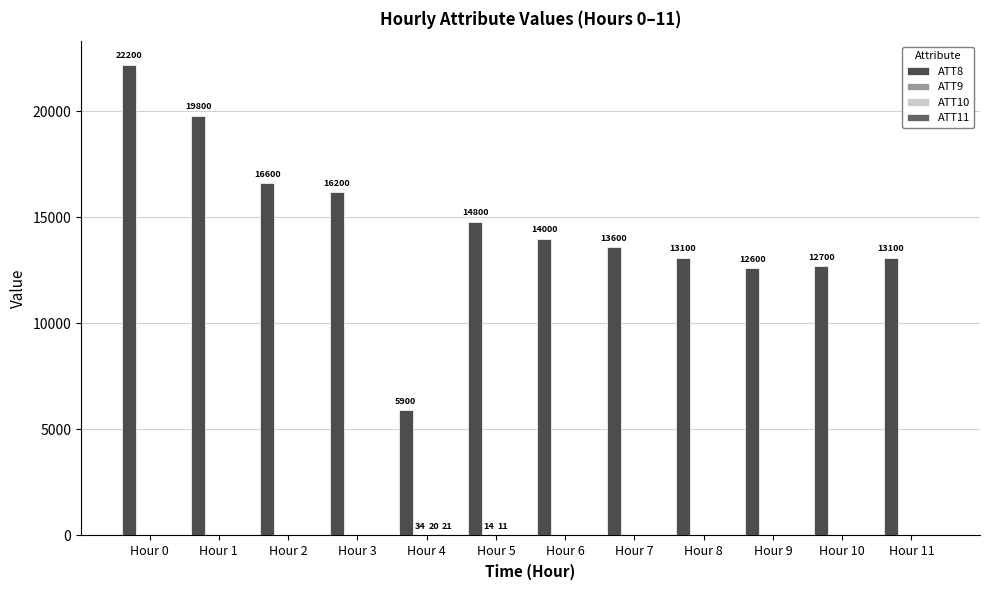

At which category is the sum across all series the highest?

Hour 0